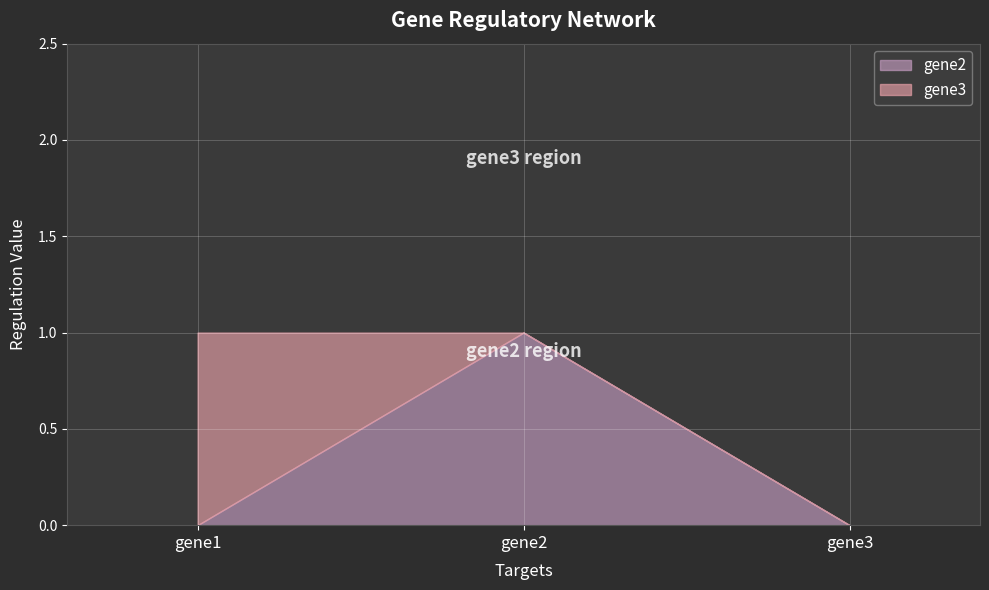

What is the difference between the maximum and minimum values in the gene2 series?

1